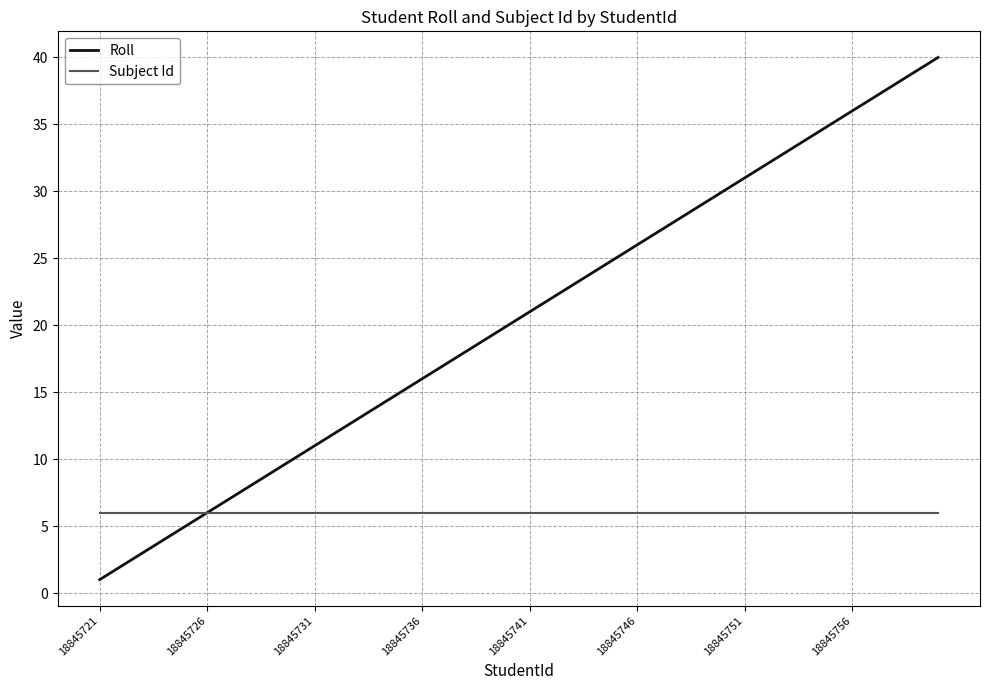

Which series has the largest total across all categories?

Roll